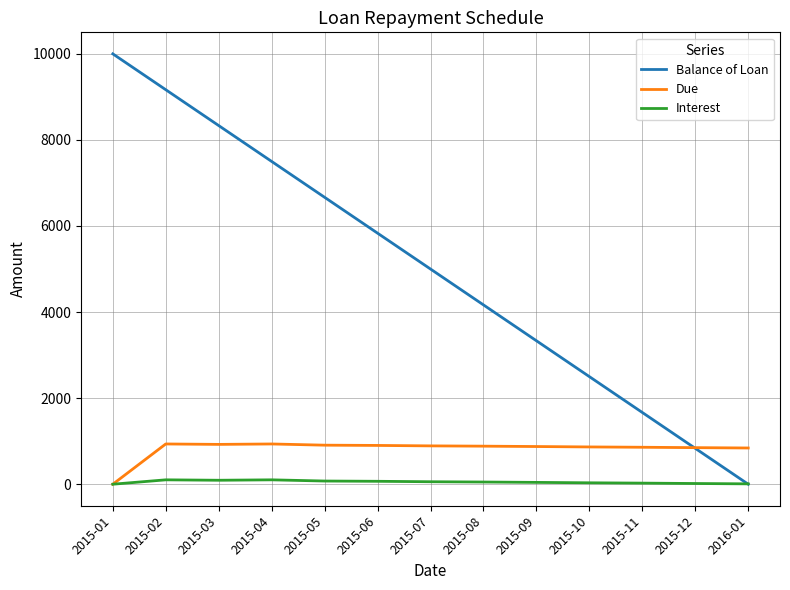

Which series has the largest total across all categories?

Balance of Loan